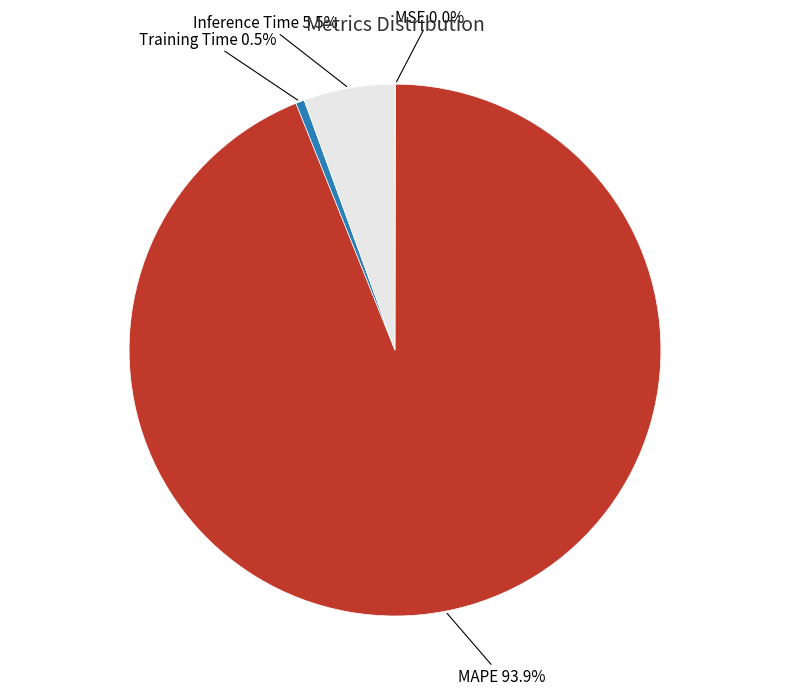

What is the largest slice in the pie chart?

MAPE